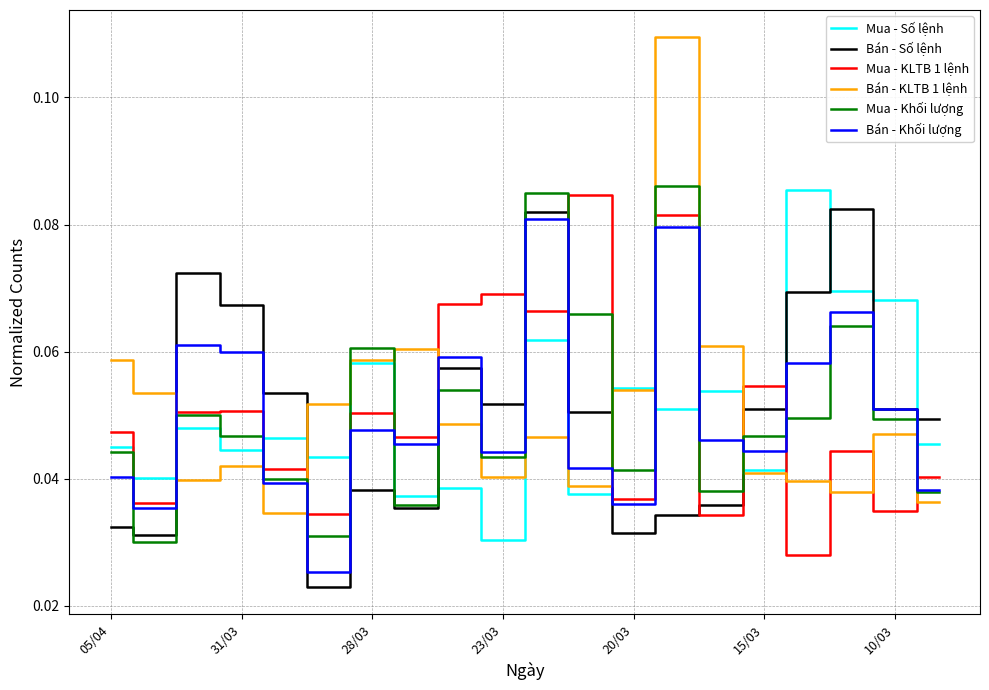

True or false: Bán - KLTB 1 lệnh and Mua - Khối lượng intersect in this chart.

True